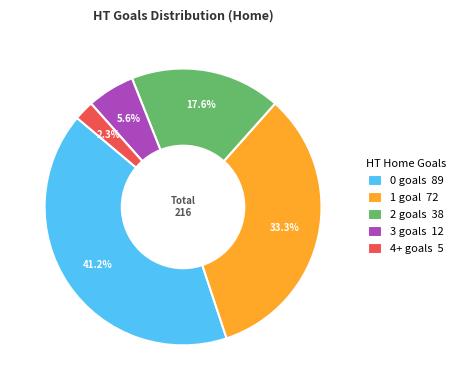

Is there a majority slice in this chart?

No